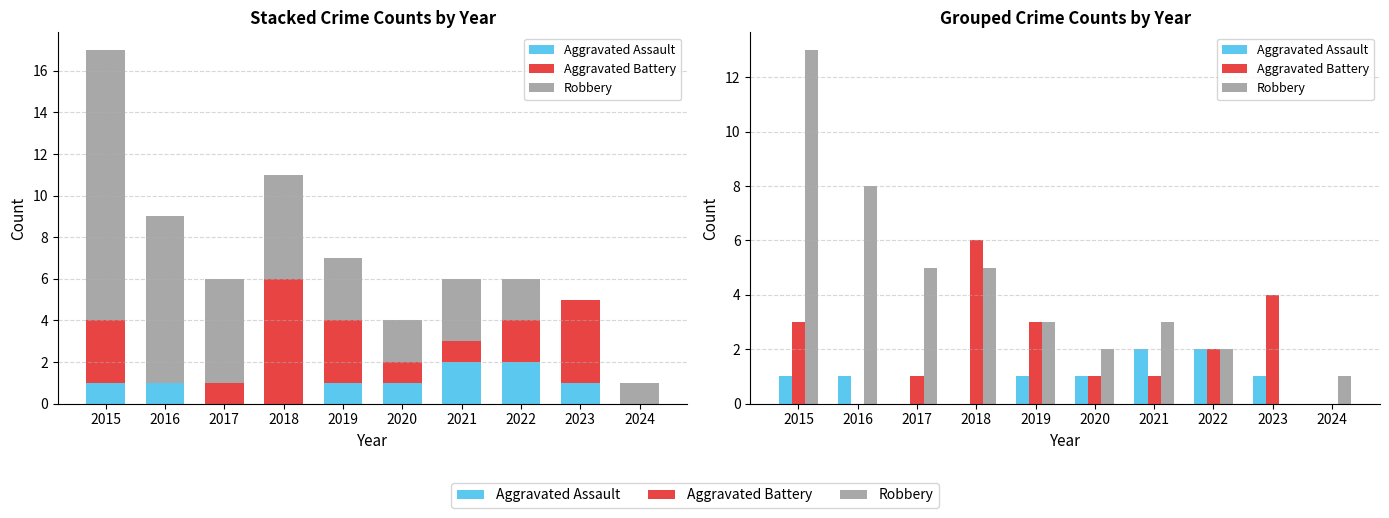

Reading right to left, list all the values displayed in this chart.

Aggravated Assault: 0	1	2	2	1	1	0	0	1	1
Aggravated Battery: 0	4	2	1	1	3	6	1	0	3
Robbery: 1	0	2	3	2	3	5	5	8	13